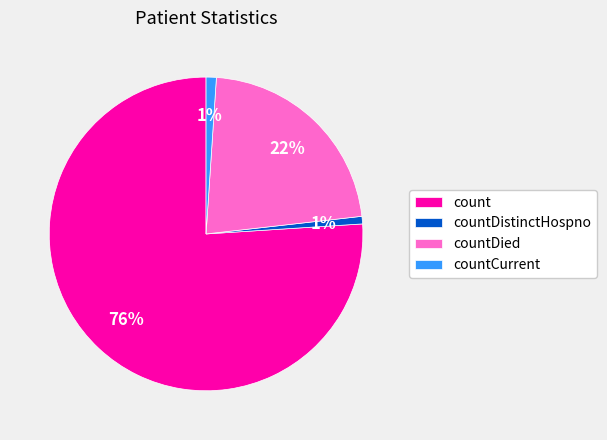

Which slice represents more than half of the pie?

count